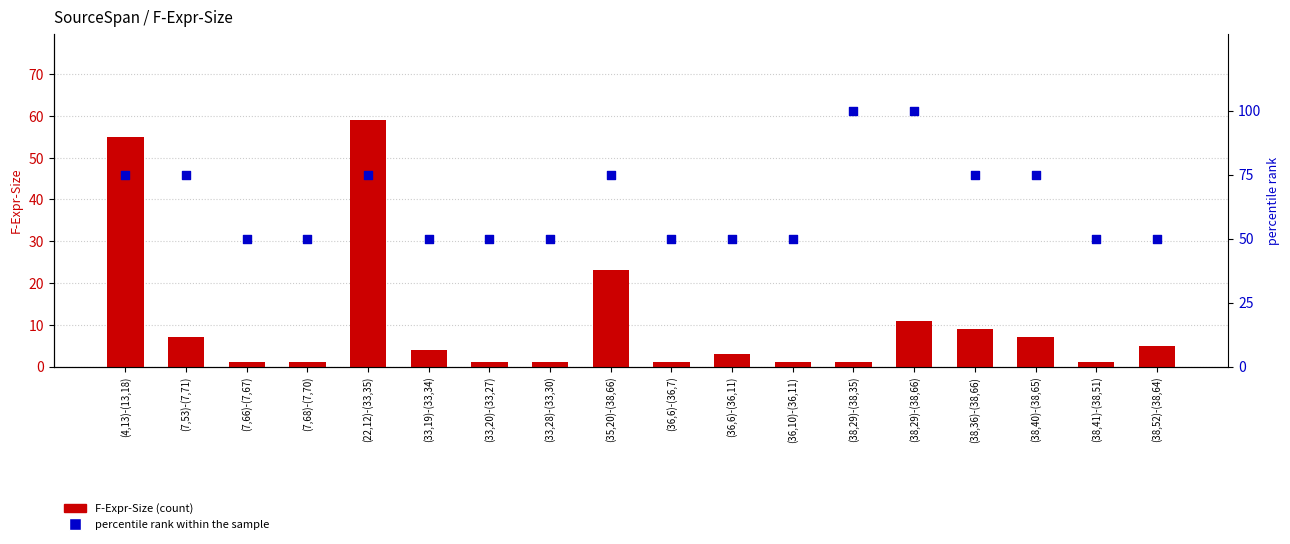

At which category is the sum across all series the highest?

(22,12)-(33,35)